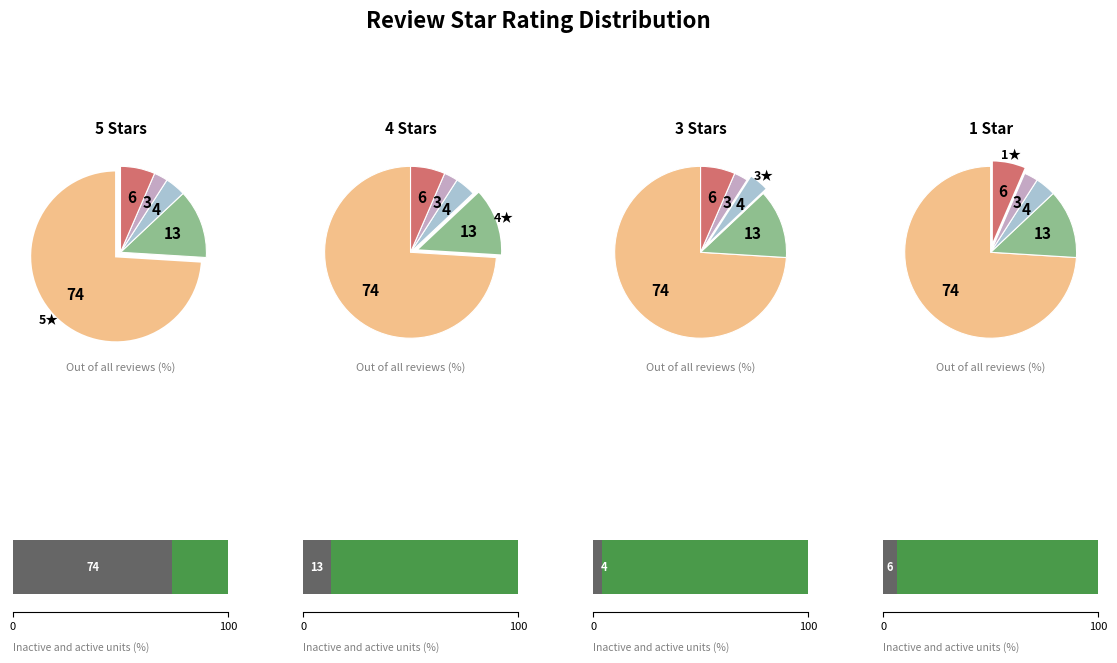

Which slice is the largest?

5.0